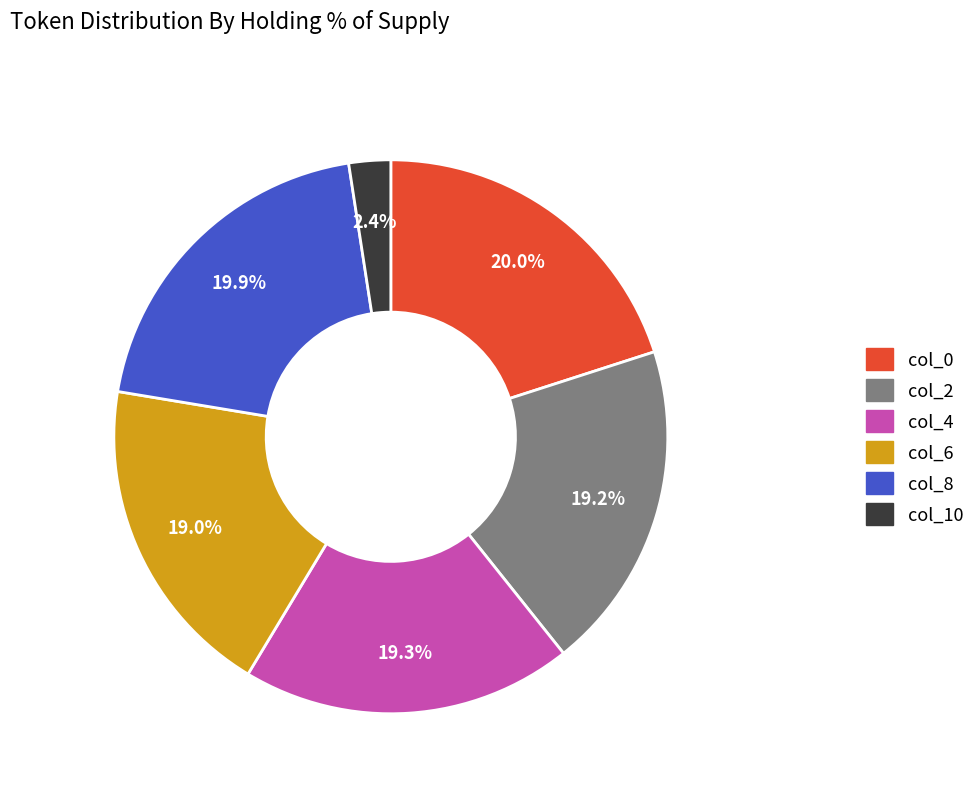

Is there any slice that represents more than half of the pie?

No